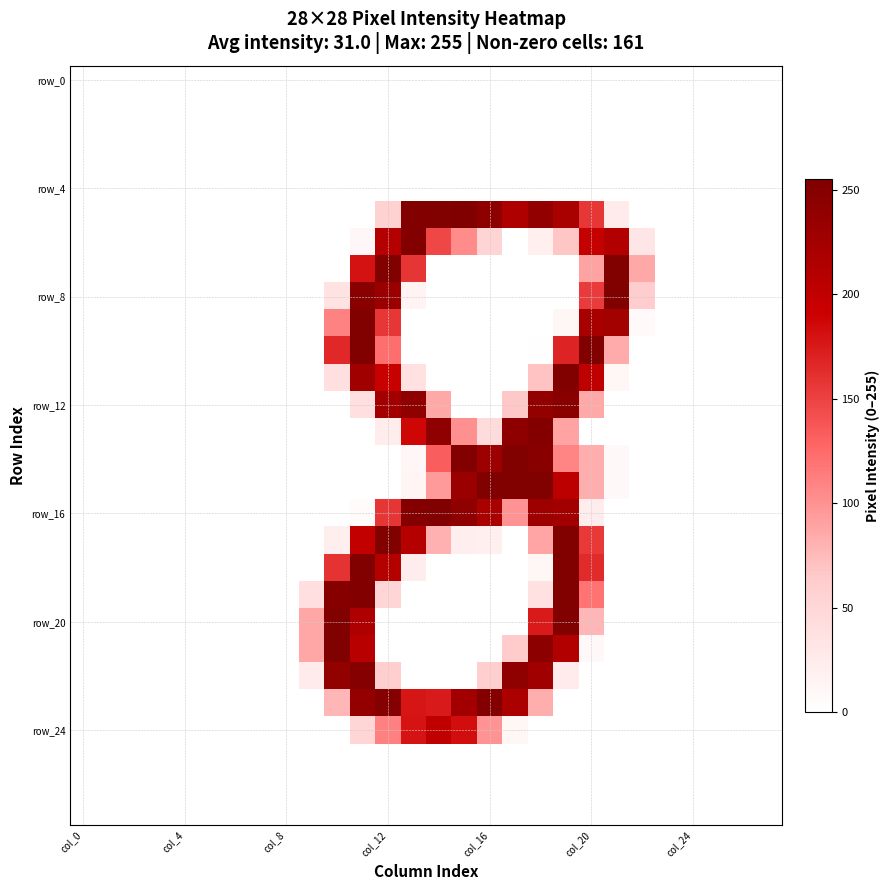

Which category has the highest value across all series?

15